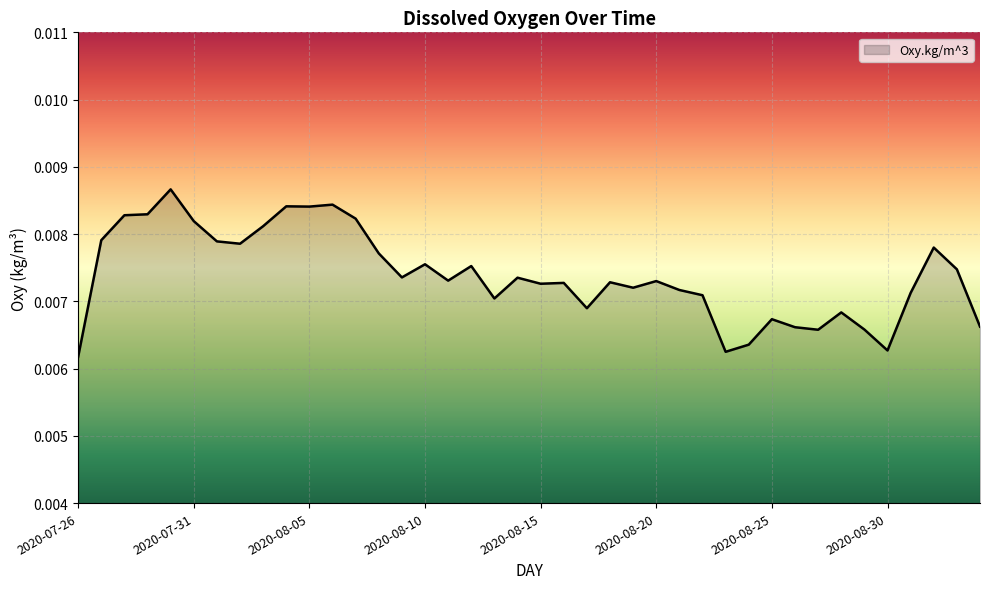

Is this an area chart (filled region under the line)?

Yes